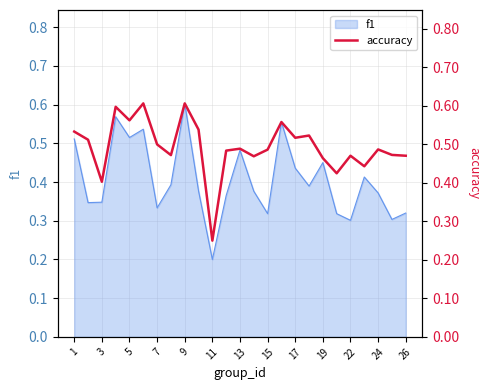

What is the minimum value shown in the chart?

0.2